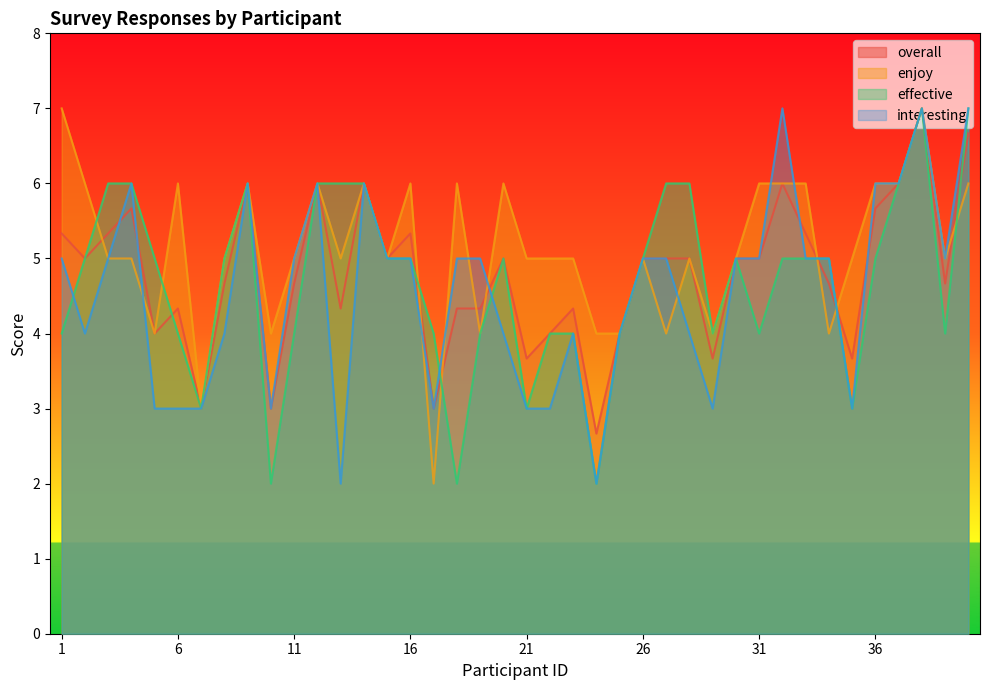

What is the approximate value of overall at 39?

4.7